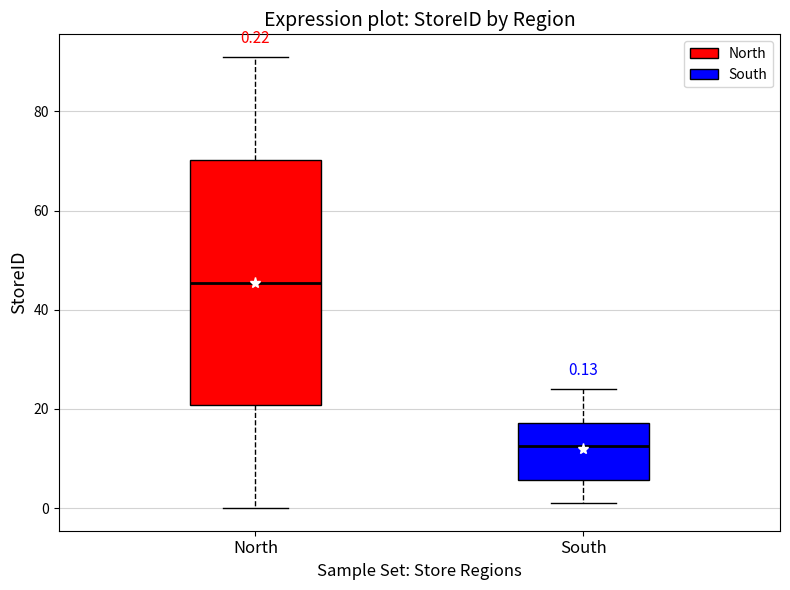

Which box's median line is the lowest?

South